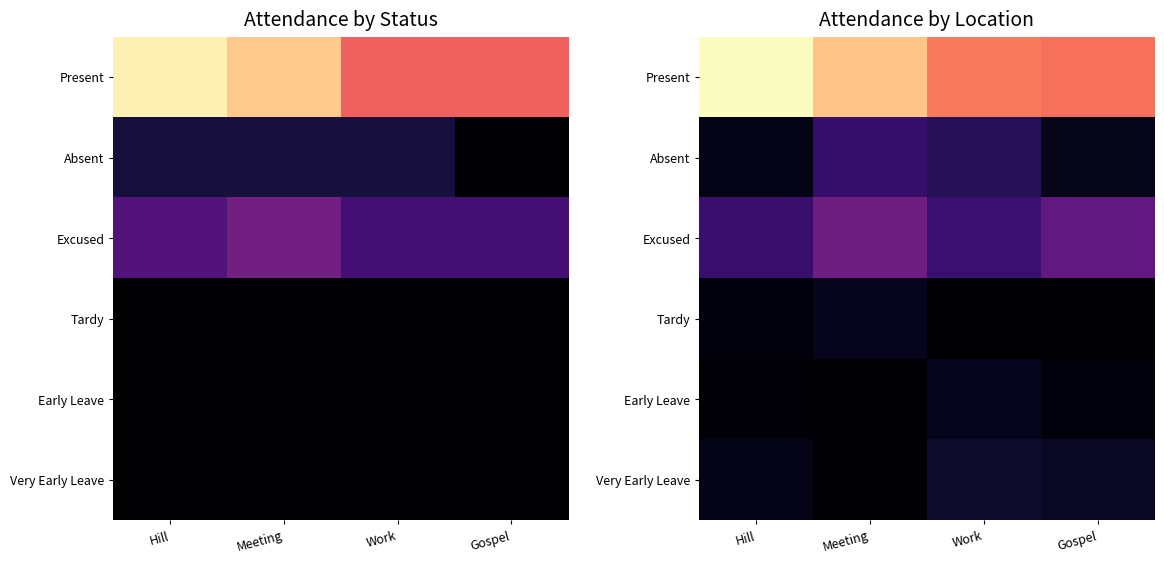

Rank the series at Meeting from highest to lowest value.

Present, Excused, Absent, Tardy, Early Leave, Very Early Leave